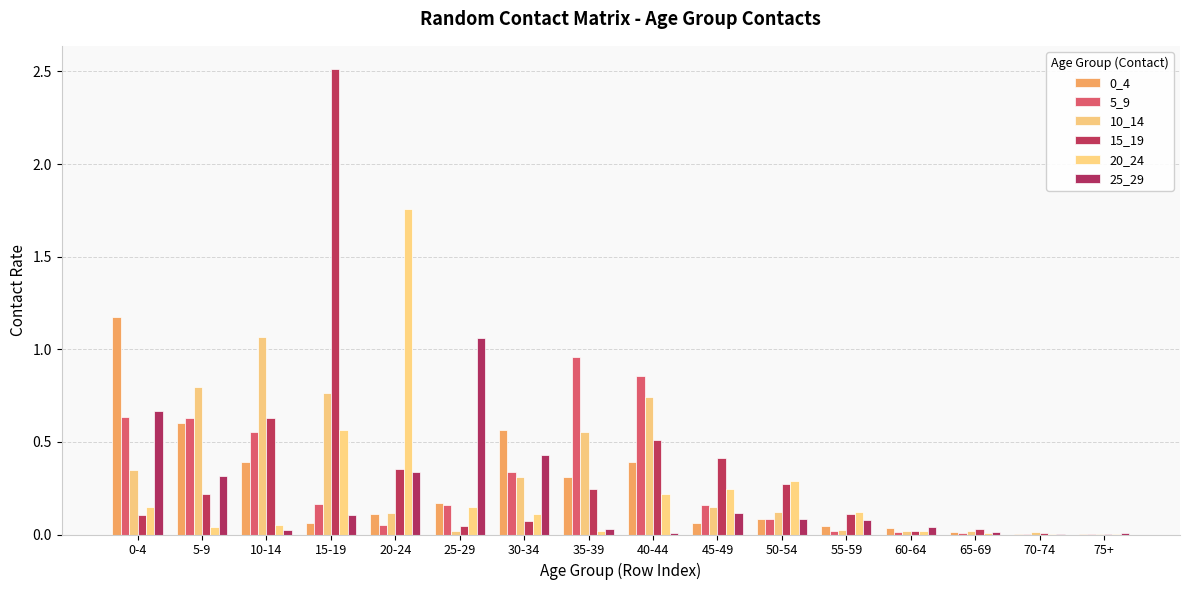

Reading left to right, list all the values displayed in this chart.

0_4: 0-4=1.2	5-9=0.6	10-14=0.4	15-19=0.1	20-24=0.1	25-29=0.2	30-34=0.6	35-39=0.3	40-44=0.4	45-49=0.1	50-54=0.1	55-59=0.0	60-64=0.0	65-69=0.0	70-74=0.0	75+=0.0
5_9: 0-4=0.6	5-9=0.6	10-14=0.6	15-19=0.2	20-24=0.1	25-29=0.2	30-34=0.3	35-39=1.0	40-44=0.9	45-49=0.2	50-54=0.1	55-59=0.0	60-64=0.0	65-69=0.0	70-74=0.0	75+=0.0
10_14: 0-4=0.3	5-9=0.8	10-14=1.1	15-19=0.8	20-24=0.1	25-29=0.0	30-34=0.3	35-39=0.6	40-44=0.7	45-49=0.1	50-54=0.1	55-59=0.0	60-64=0.0	65-69=0.0	70-74=0.0	75+=0.0
15_19: 0-4=0.1	5-9=0.2	10-14=0.6	15-19=2.5	20-24=0.4	25-29=0.0	30-34=0.1	35-39=0.2	40-44=0.5	45-49=0.4	50-54=0.3	55-59=0.1	60-64=0.0	65-69=0.0	70-74=0.0	75+=0.0
20_24: 0-4=0.1	5-9=0.0	10-14=0.0	15-19=0.6	20-24=1.8	25-29=0.1	30-34=0.1	35-39=0.0	40-44=0.2	45-49=0.2	50-54=0.3	55-59=0.1	60-64=0.0	65-69=0.0	70-74=0.0	75+=0.0
25_29: 0-4=0.7	5-9=0.3	10-14=0.0	15-19=0.1	20-24=0.3	25-29=1.1	30-34=0.4	35-39=0.0	40-44=0.0	45-49=0.1	50-54=0.1	55-59=0.1	60-64=0.0	65-69=0.0	70-74=0.0	75+=0.0